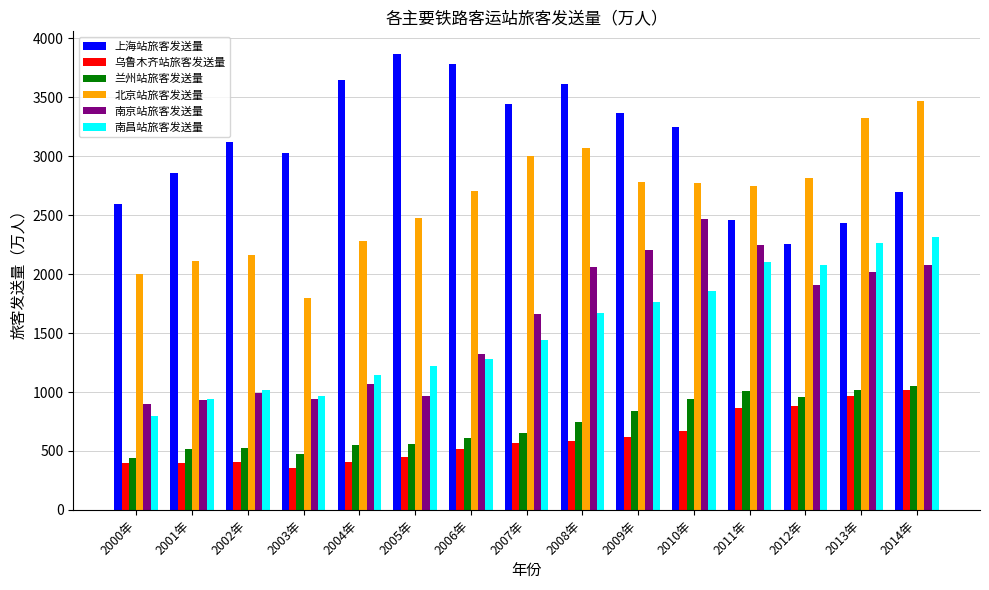

At which category is the sum across all series the highest?

2014年